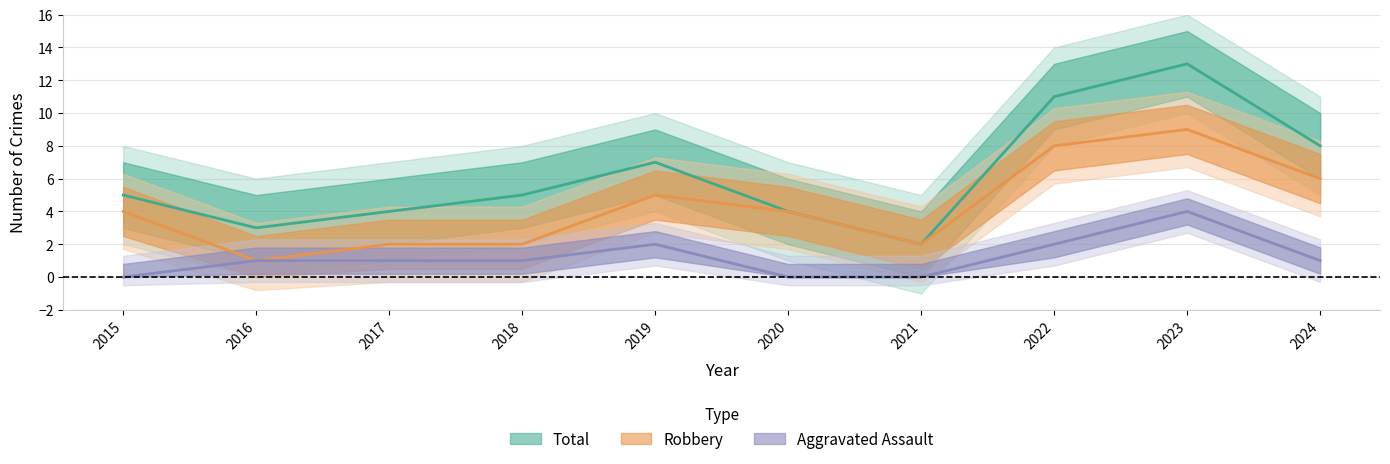

True or false: Aggravated Assault and Robbery intersect in this chart.

False